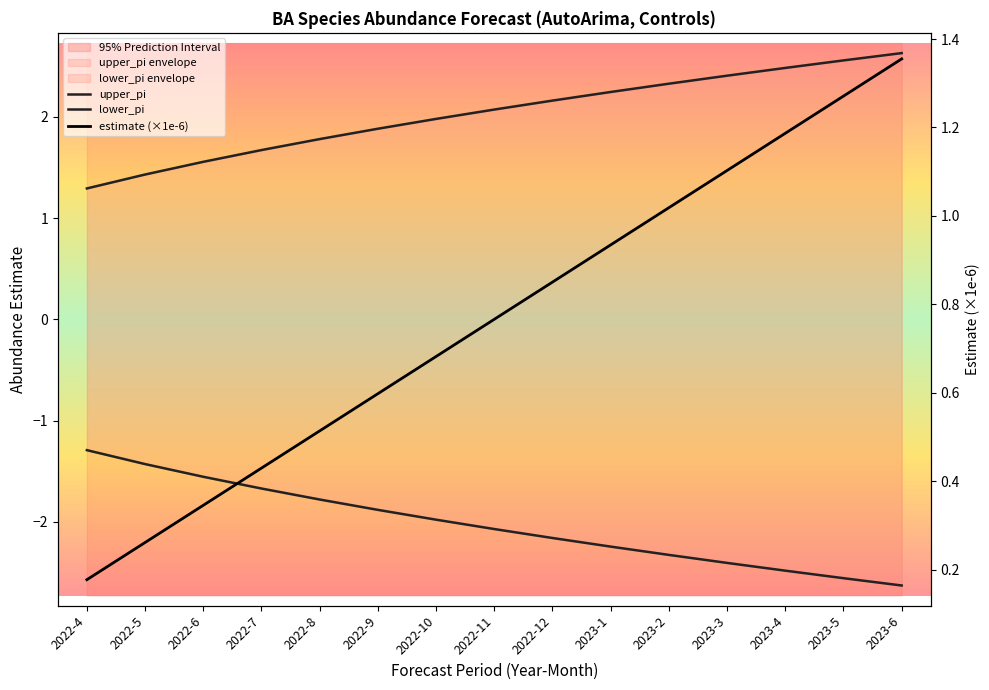

What are all the series names shown in the legend?

upper_pi, lower_pi, estimate (×1e-6)